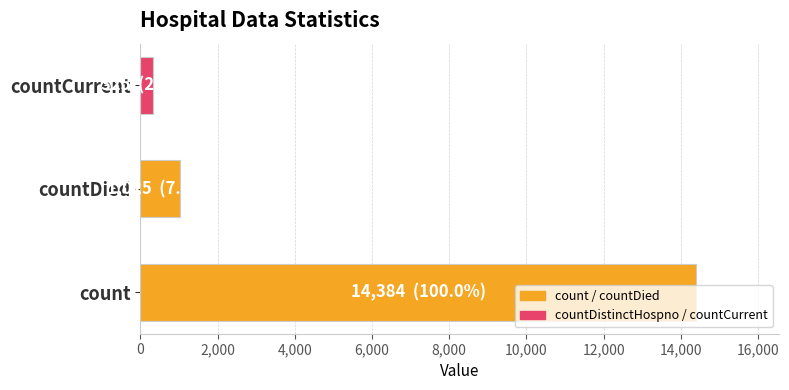

What is the difference between the maximum and minimum values?

14059